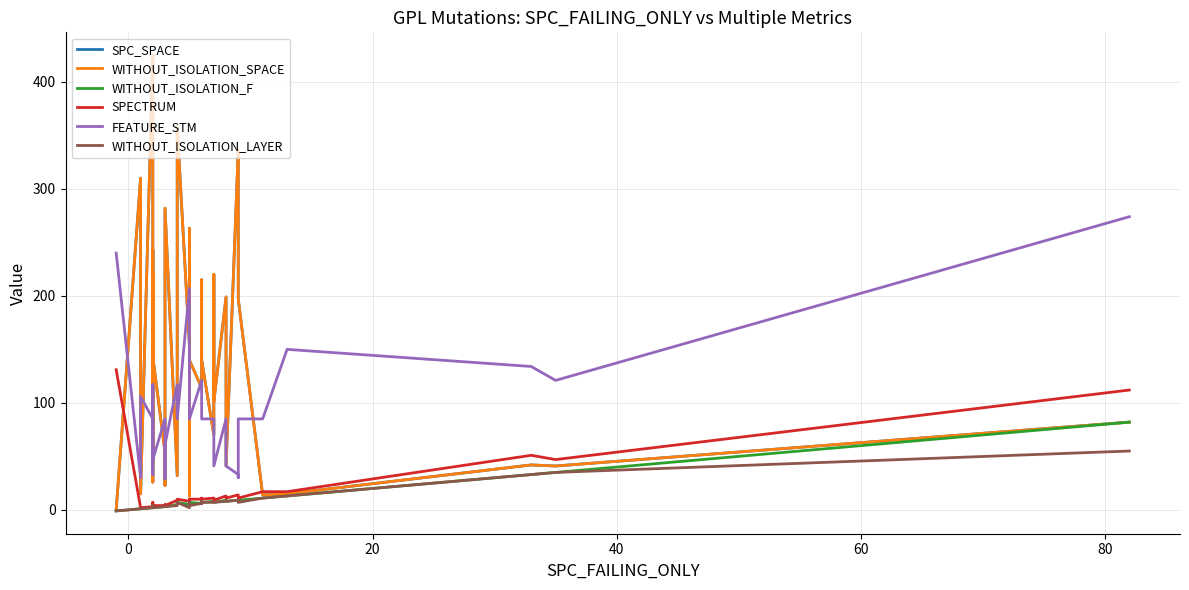

In SPECTRUM, how many points are lower than both neighbors (excluding endpoints)?

8